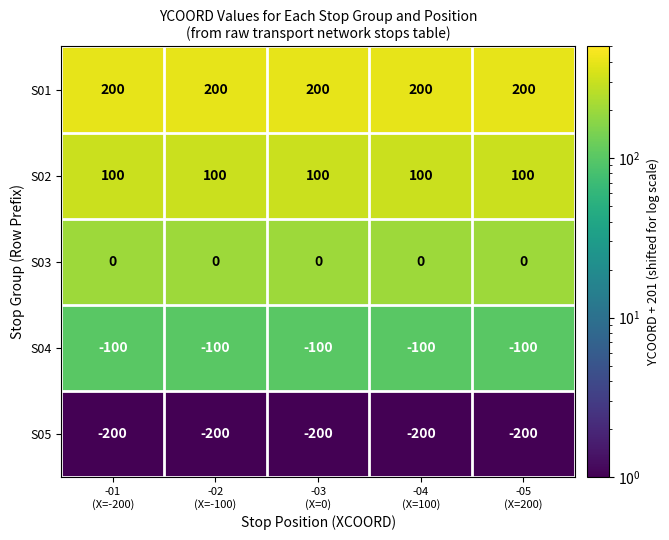

Which series has the largest total across all categories?

S01